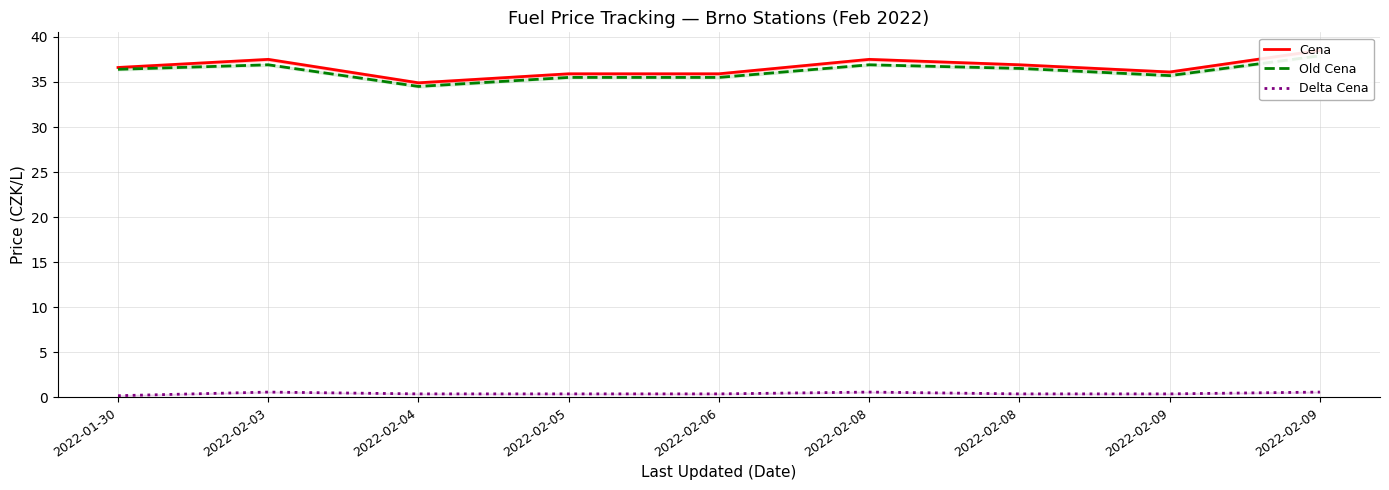

The value of Old Cena at 2022-02-04 is 34.5. True or false?

True